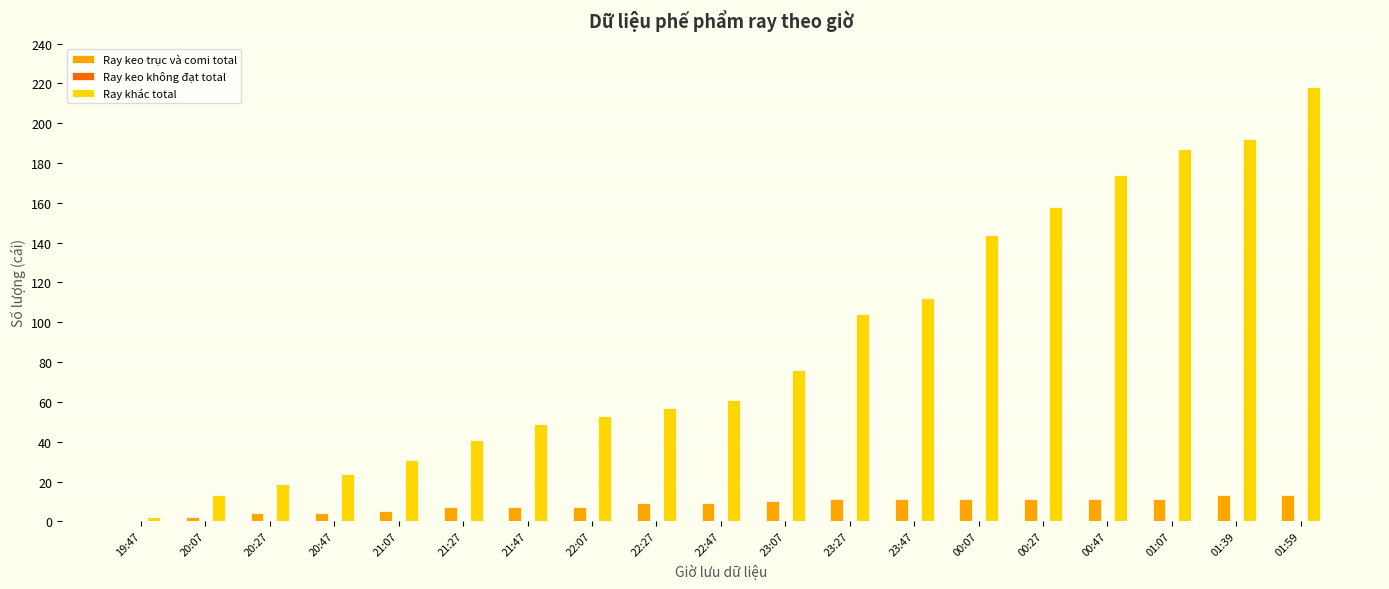

Which label corresponds to the largest value in the chart?

01:59